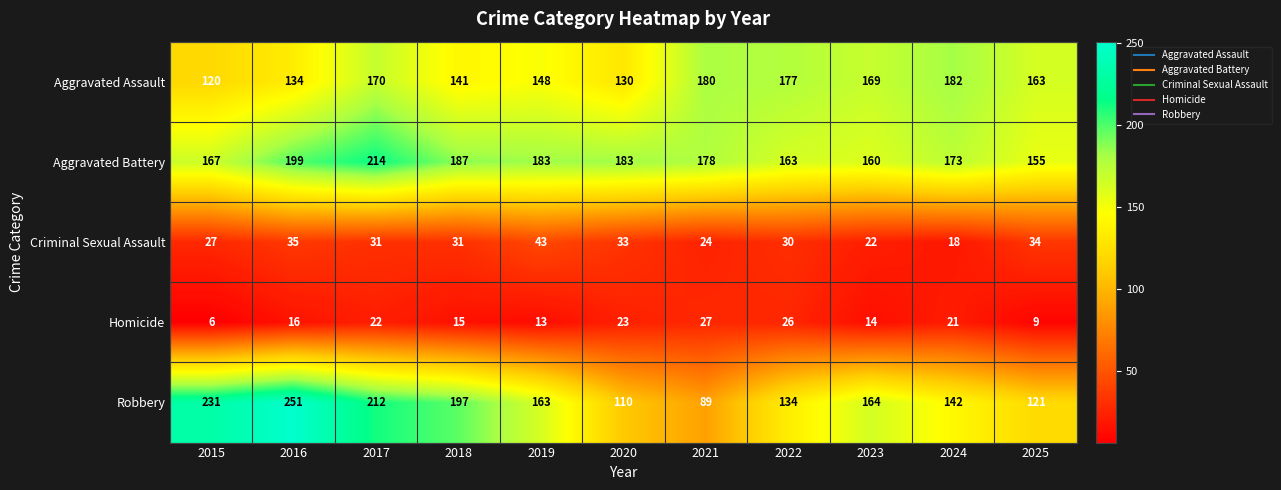

The Criminal Sexual Assault series shows 24 at 2021. True or false?

True